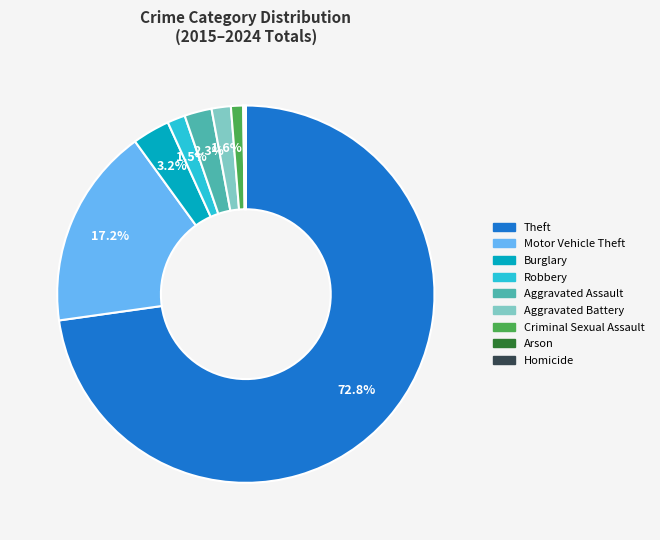

Which category has the biggest portion of the pie?

Theft